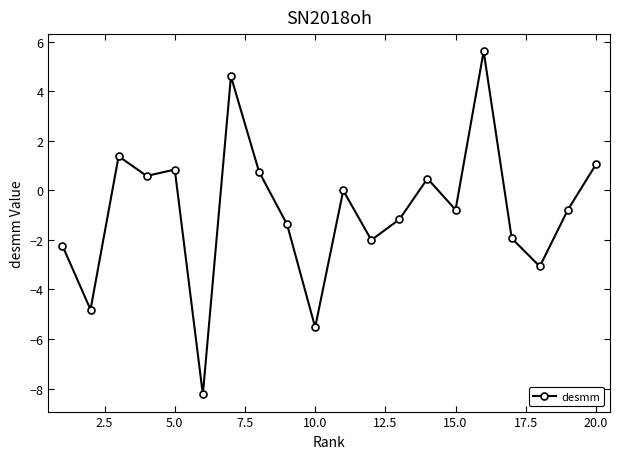

What is the difference between the second highest and second lowest values?

10.1